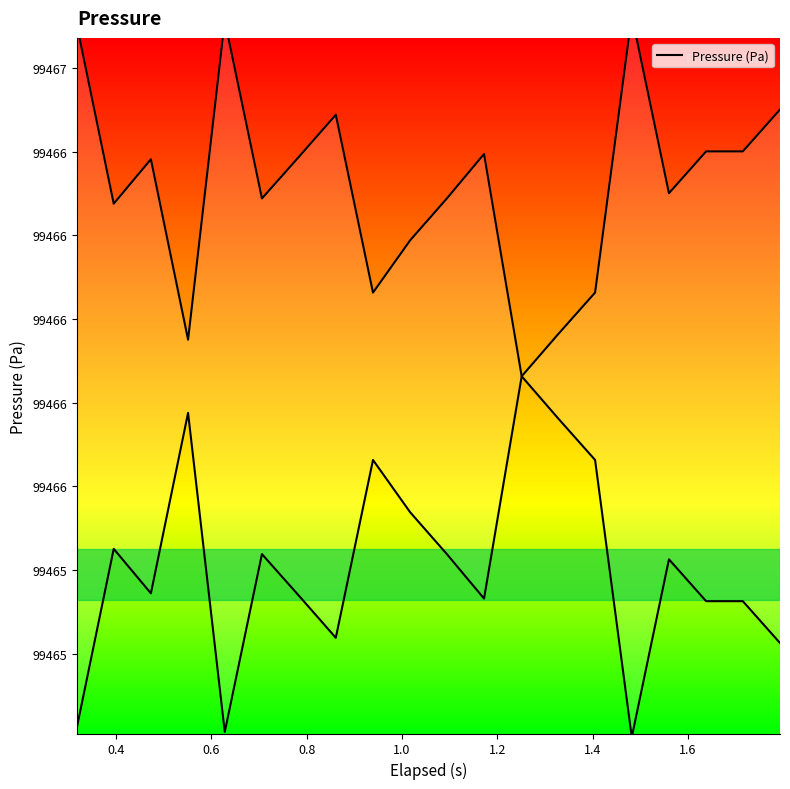

What is the value of the 17th point from the left?

99466.4